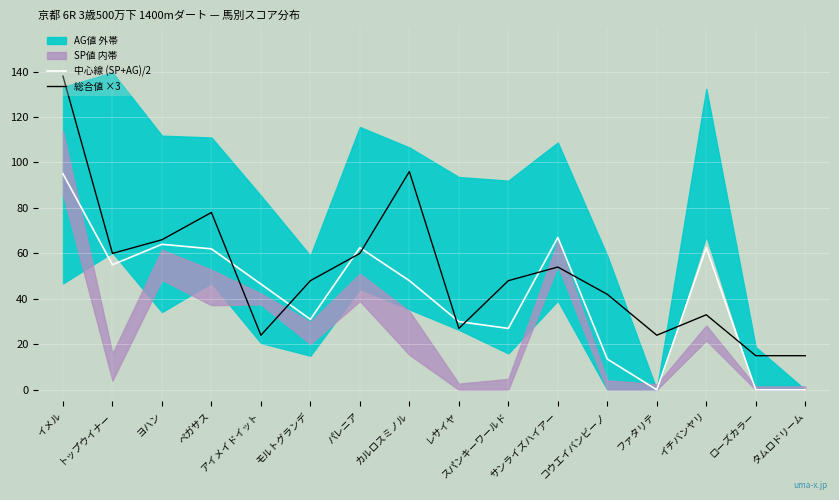

At which category is the sum across all series the highest?

イメル